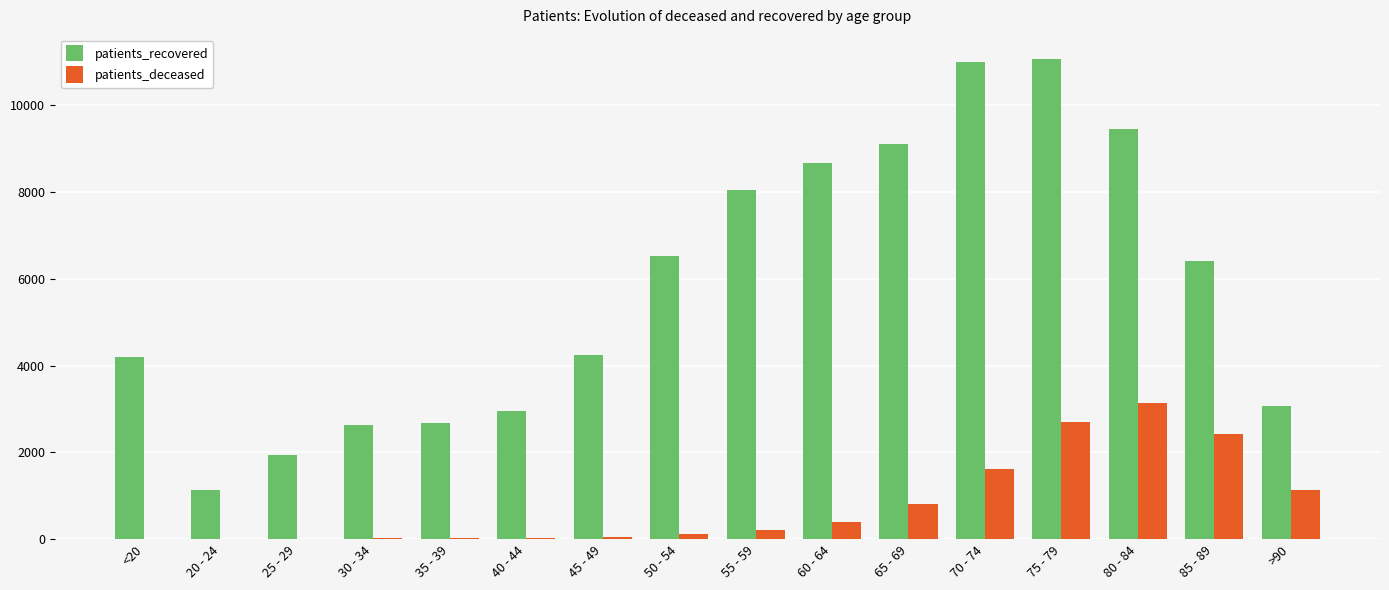

What is the average value of the patients_deceased series?

792